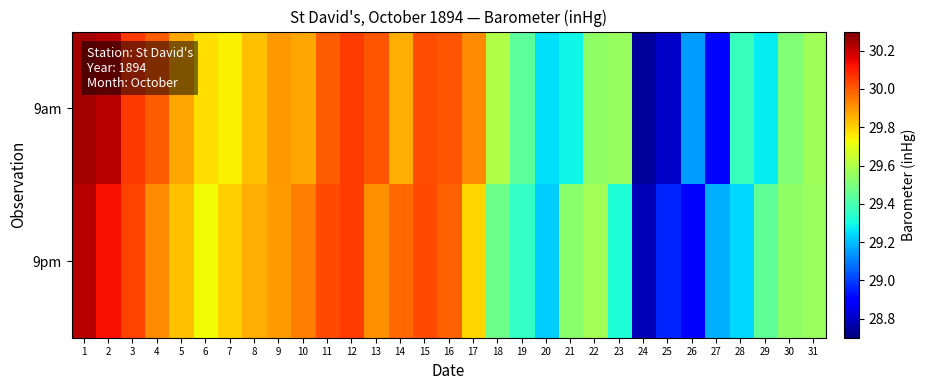

List the series in order of their peak value, lowest first.

9pm, 9am